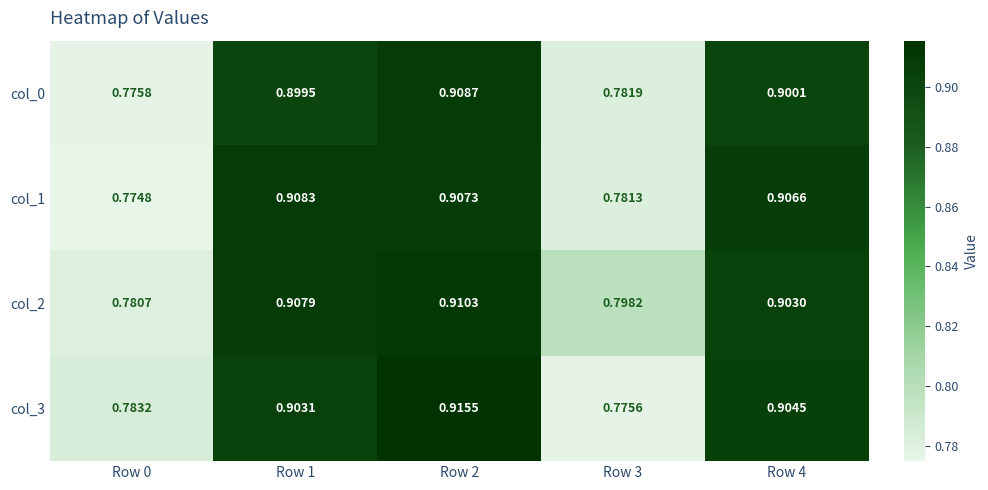

Between Row 3 and Row 2, which is larger?

Row 2